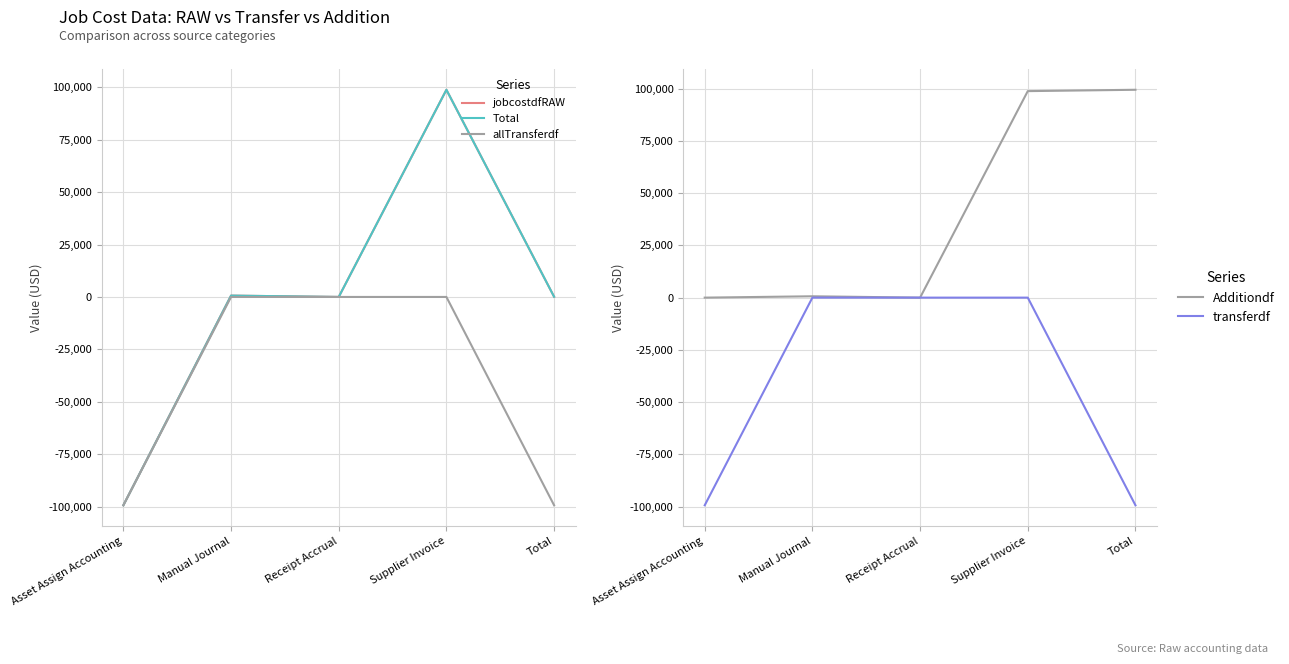

Which series has the largest total across all categories?

Additiondf